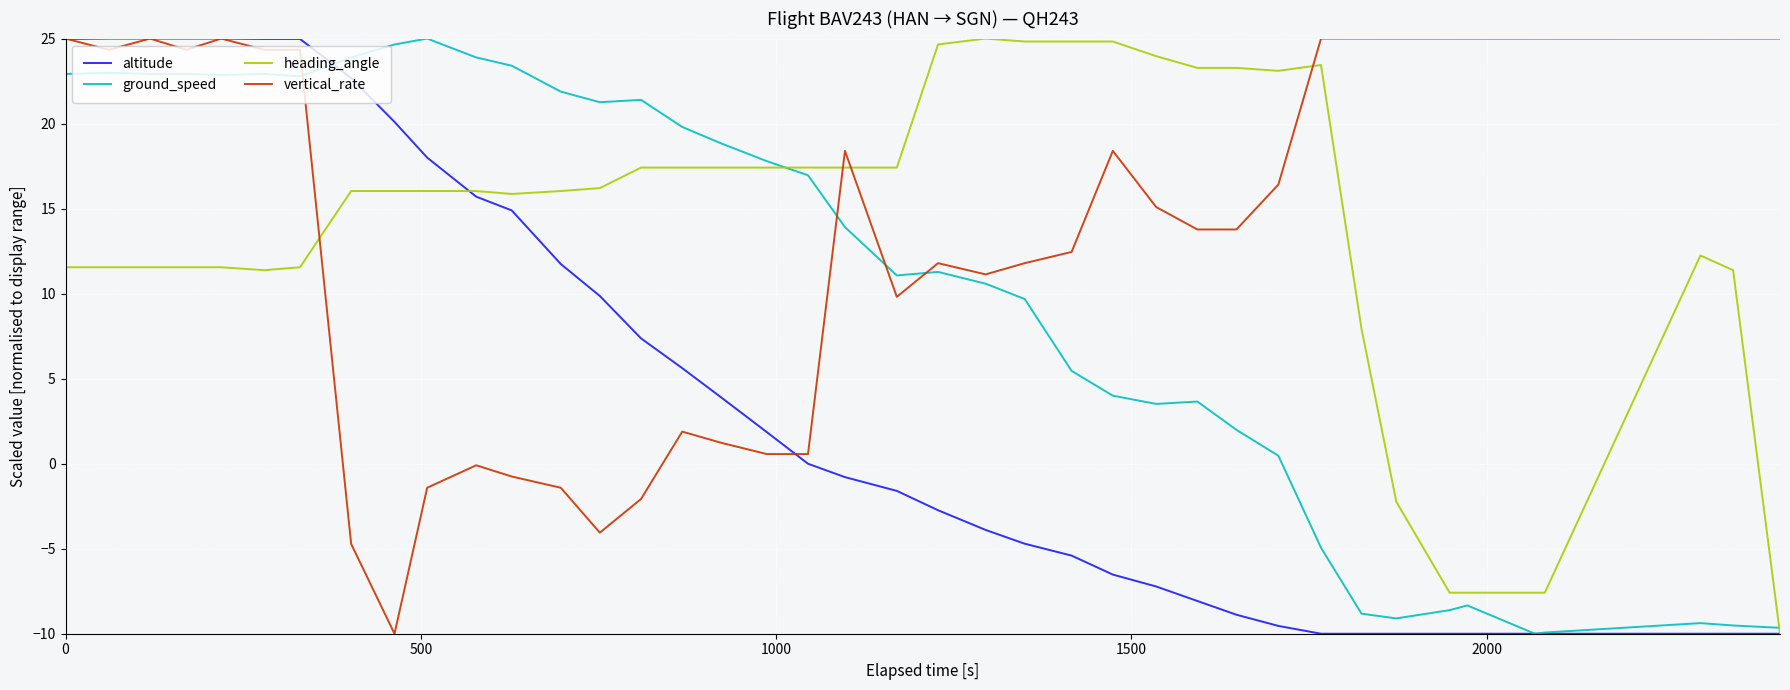

True or false: vertical_rate and heading_angle cross at least once.

True